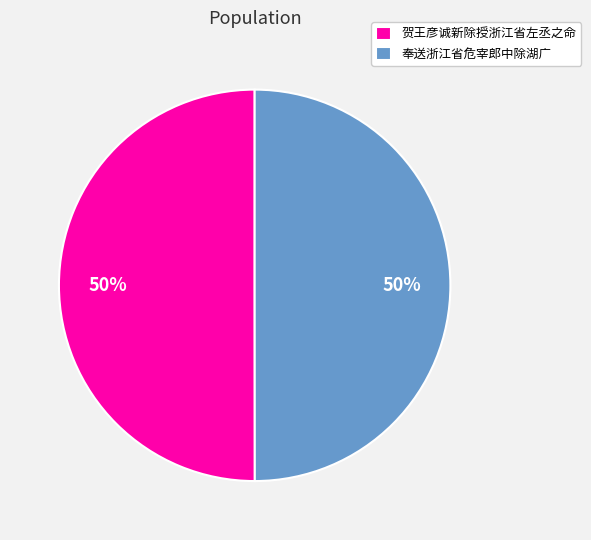

To the nearest percent, what is the average slice percentage?

50%